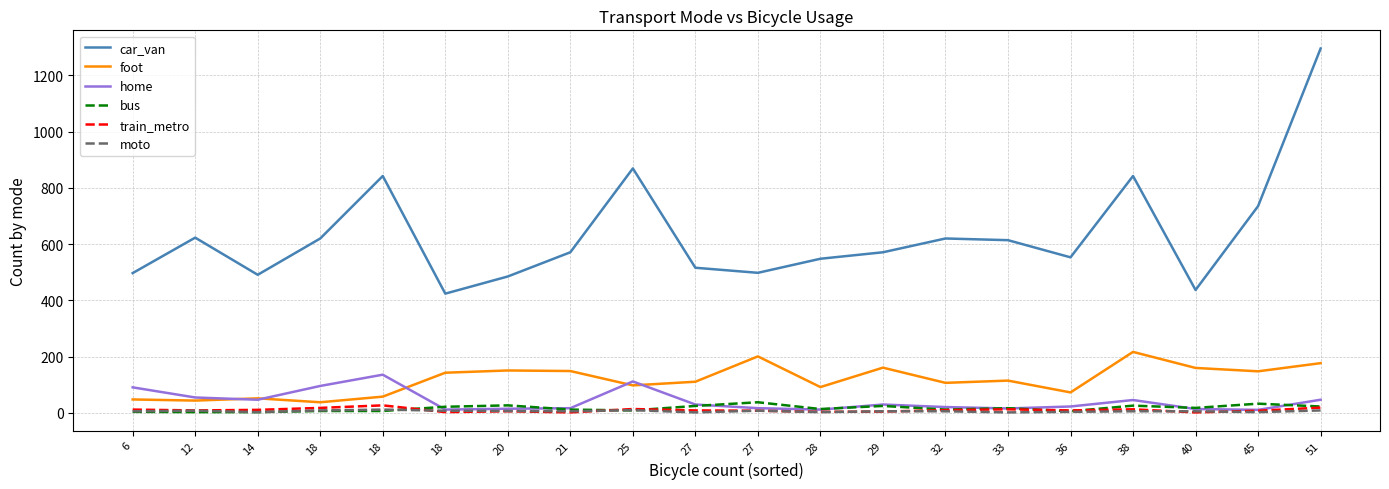

Rank the categories by car_van value from lowest to highest.

18, 40, 20, 14, 6, 27, 27, 28, 36, 21, 29, 33, 18, 32, 12, 45, 18, 38, 25, 51